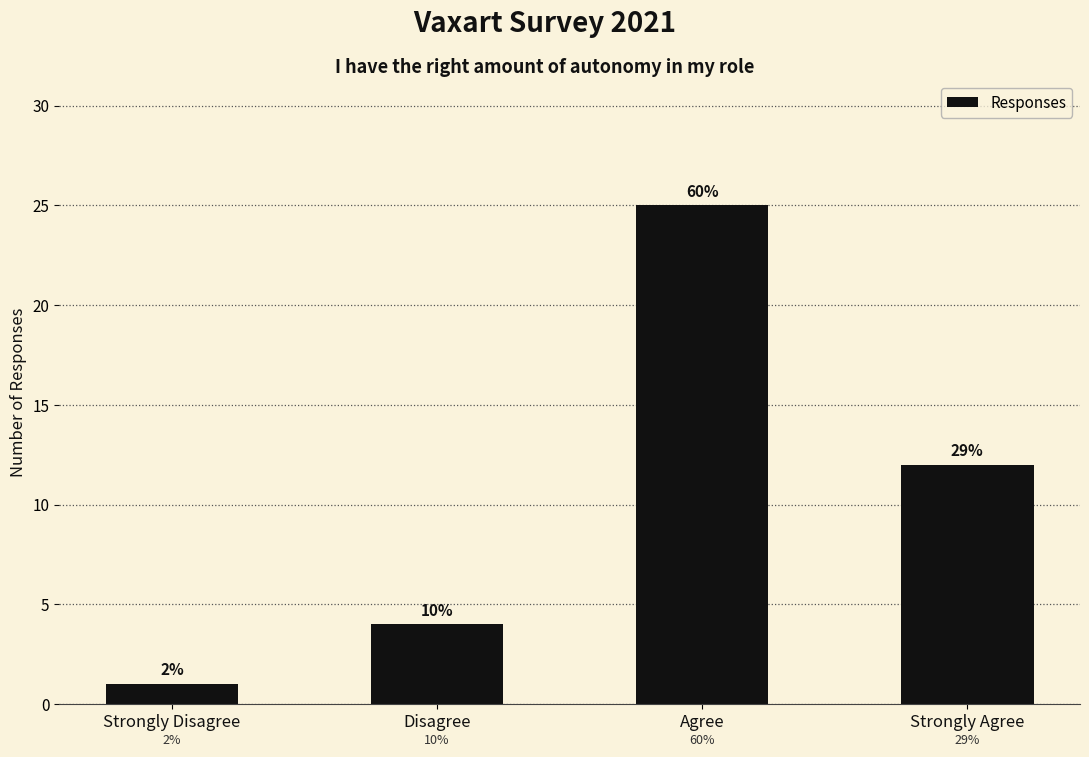

List the labels in order of value, smallest first.

Strongly Disagree, Disagree, Strongly Agree, Agree